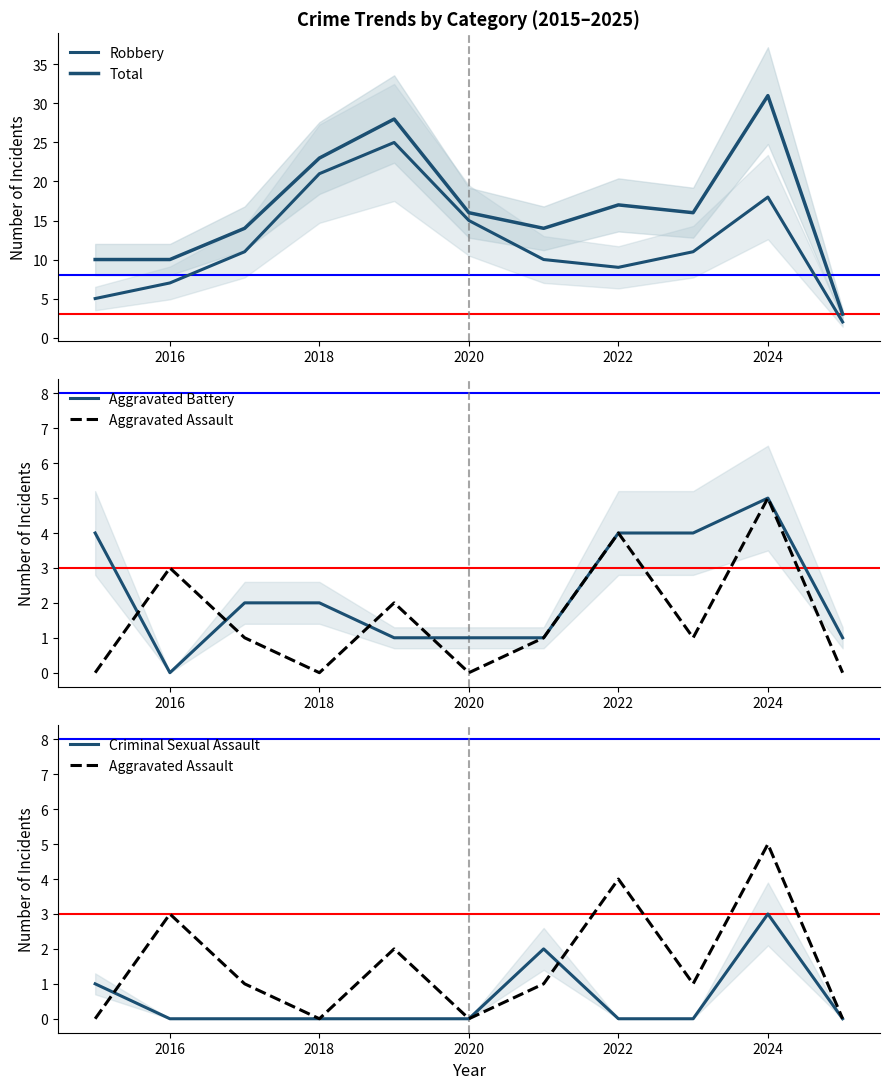

Does the chart display data point markers on the line(s)?

No